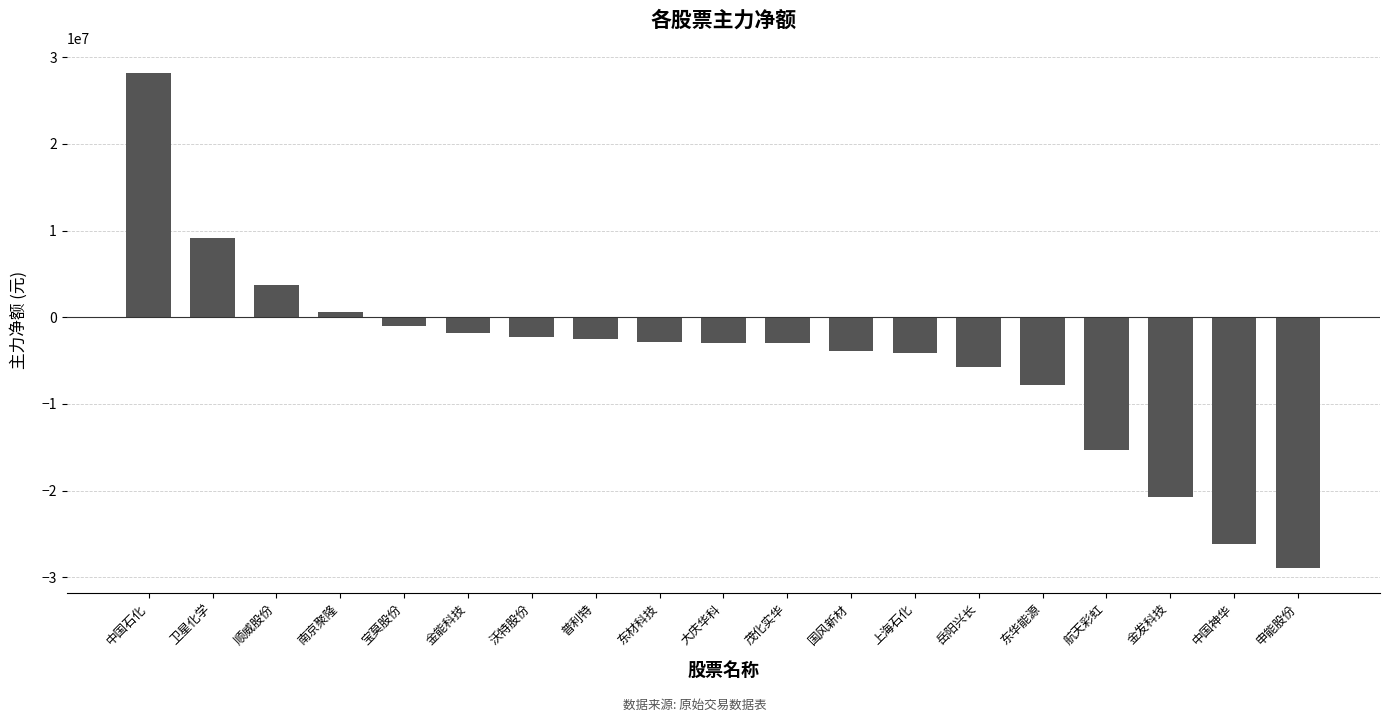

The chart shows a value of -3929939 at 国风新材. True or false?

True